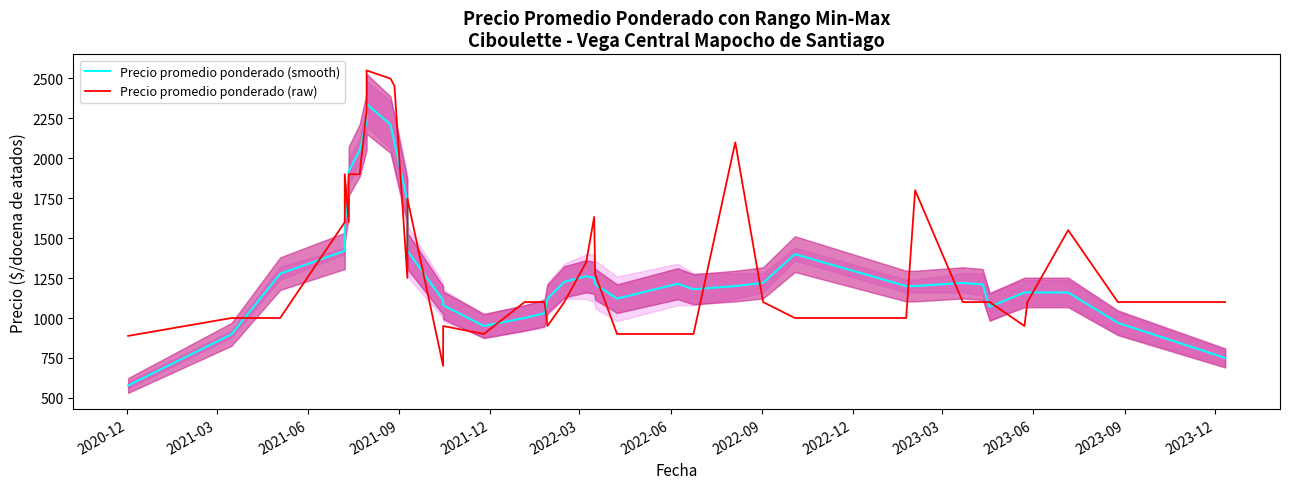

Which series has the largest range (max minus min)?

Precio promedio ponderado (raw)